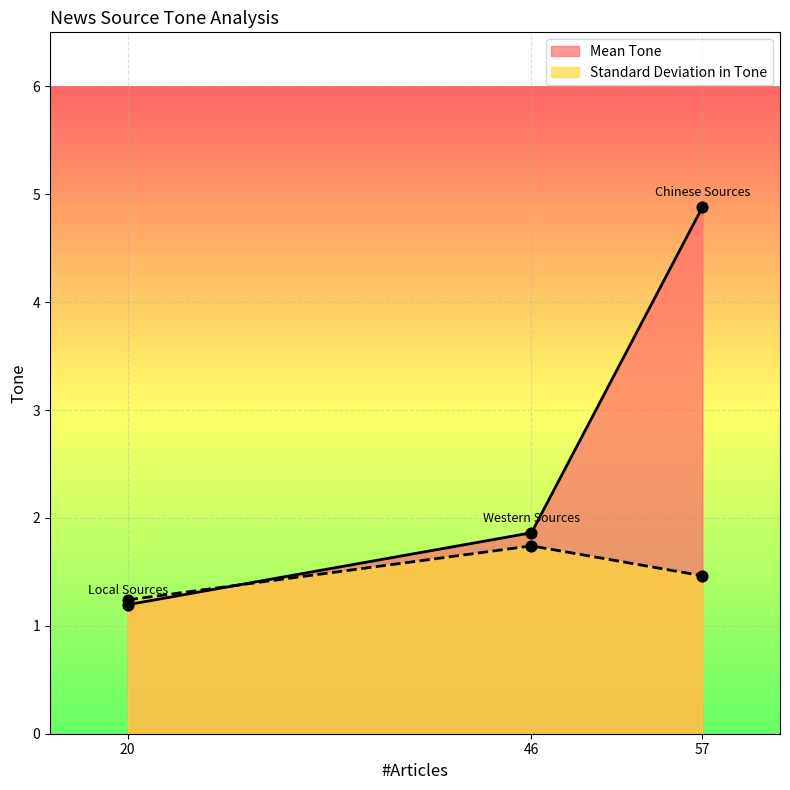

Which series contains the lowest Y value?

Mean Tone